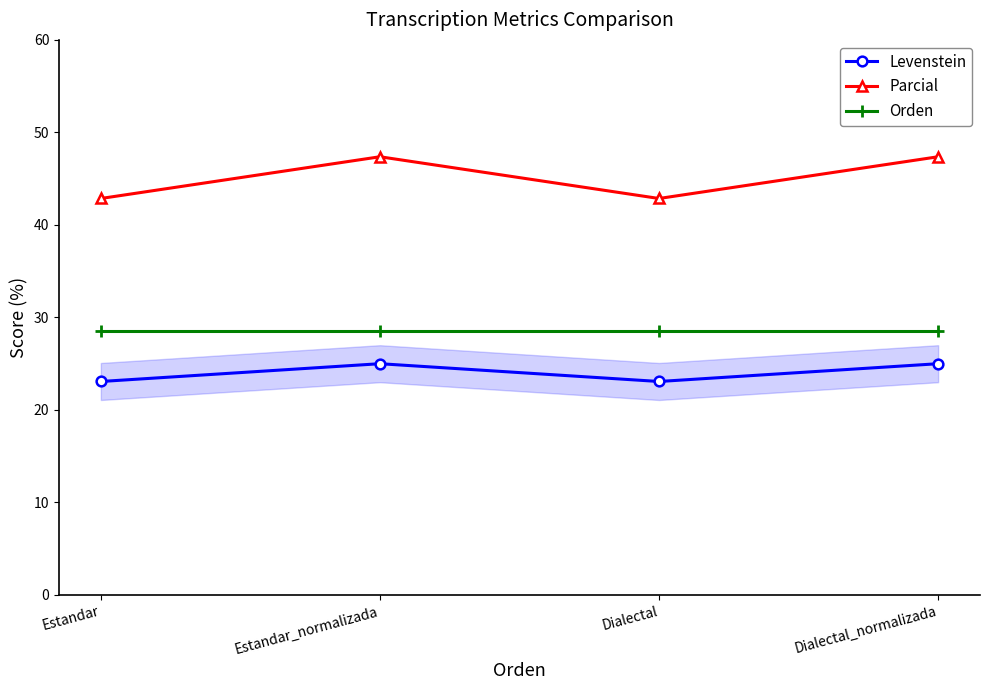

The value of Orden at Dialectal_normalizada is 46.1. True or false?

False